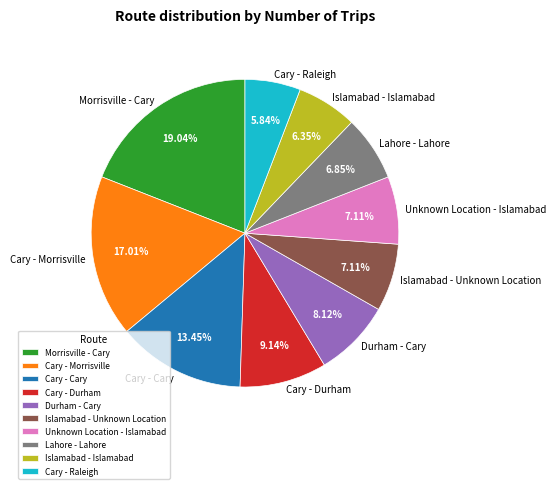

Is it true that Cary - Morrisville is 24% of the pie?

False